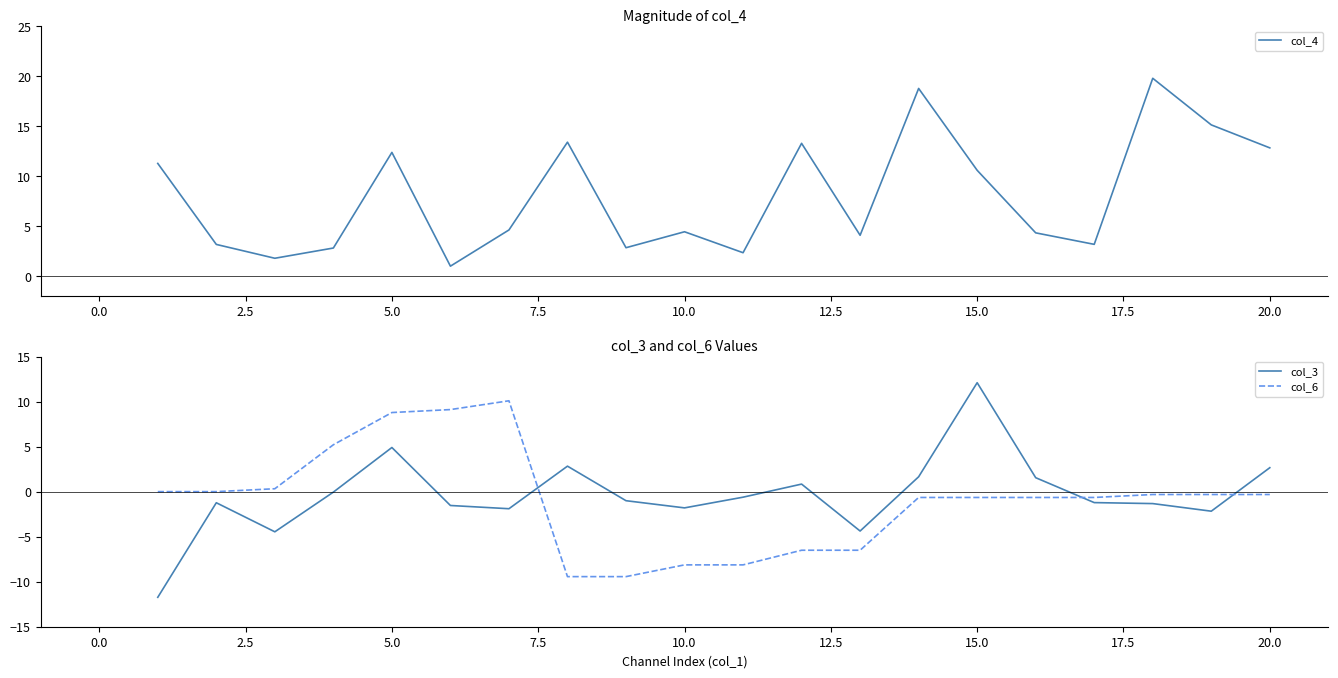

What is the sum of all col_4 values?

162.4